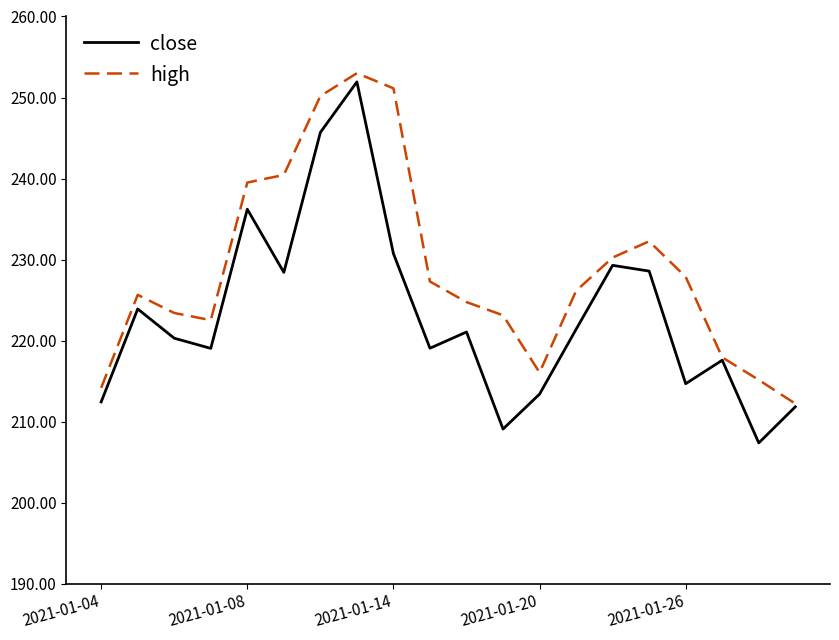

Which series has the largest total across all categories?

high